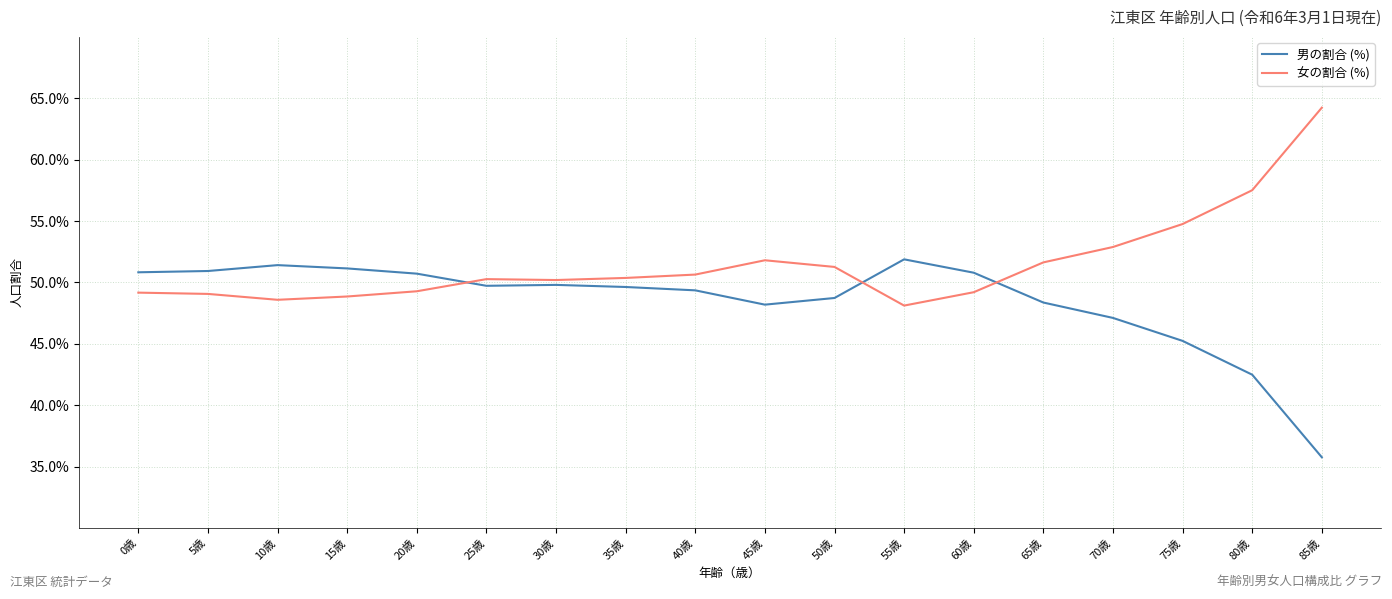

What position from the left is 25歳?

6